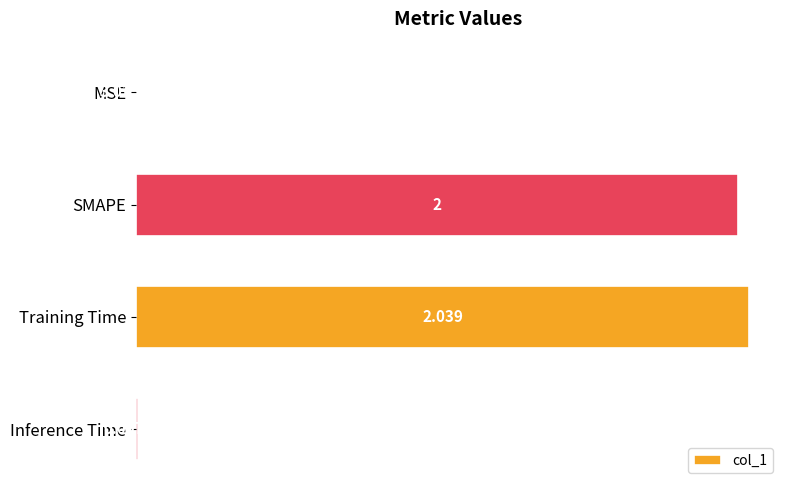

Which has a higher value, MSE or Inference Time?

Inference Time